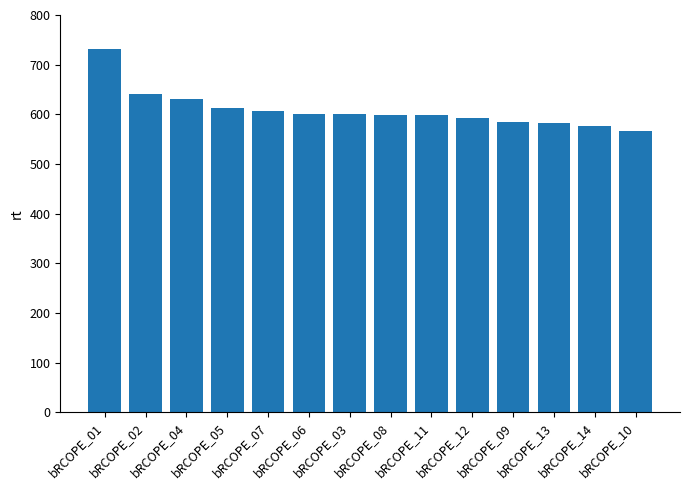

What is the minimum value shown in the chart?

567